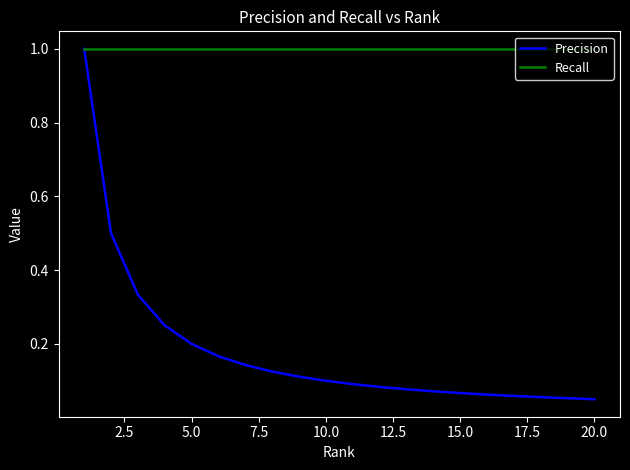

What is the sum of all Recall values?

20.0